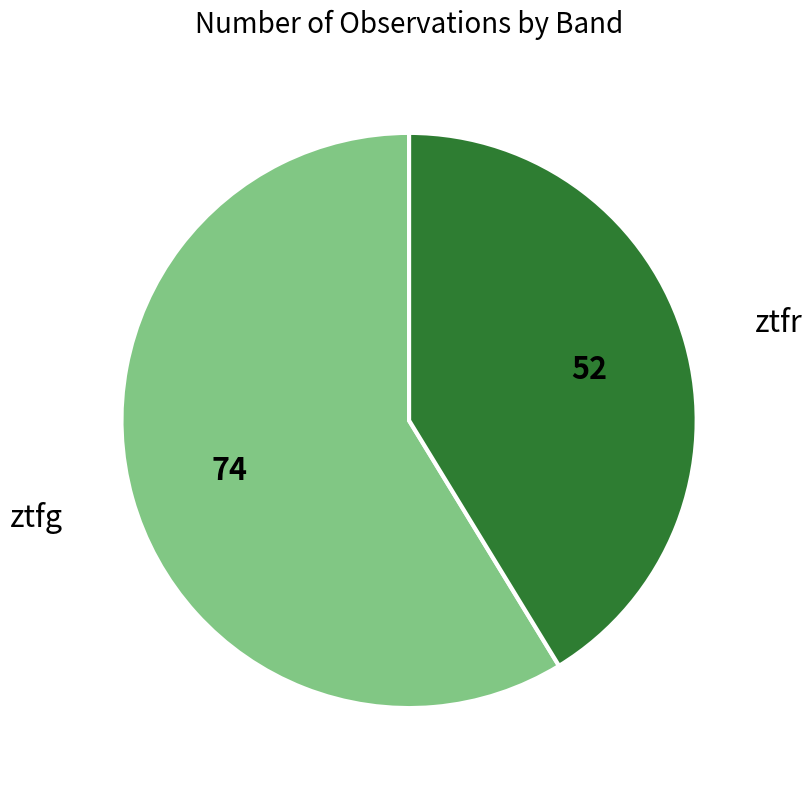

Does any single category account for the majority?

Yes